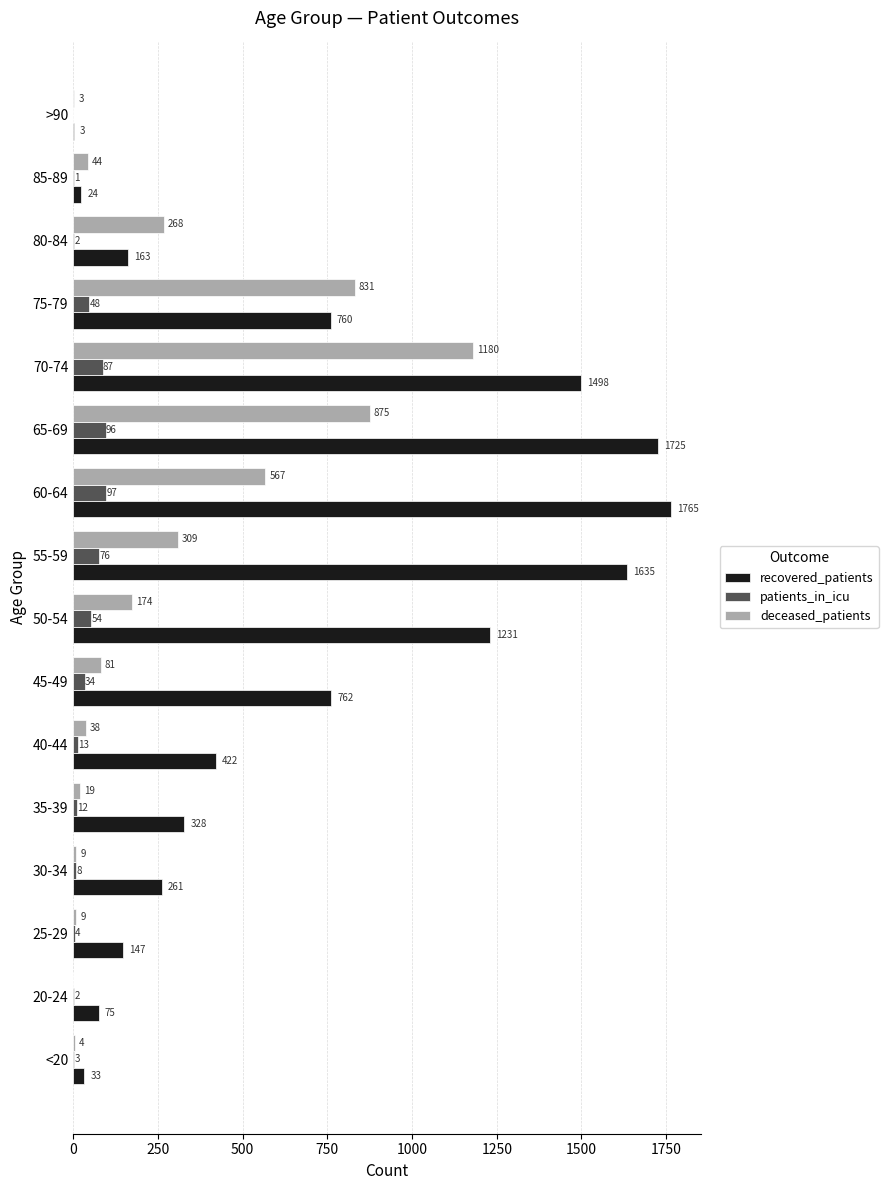

What is the highest value of the patients_in_icu series?

97